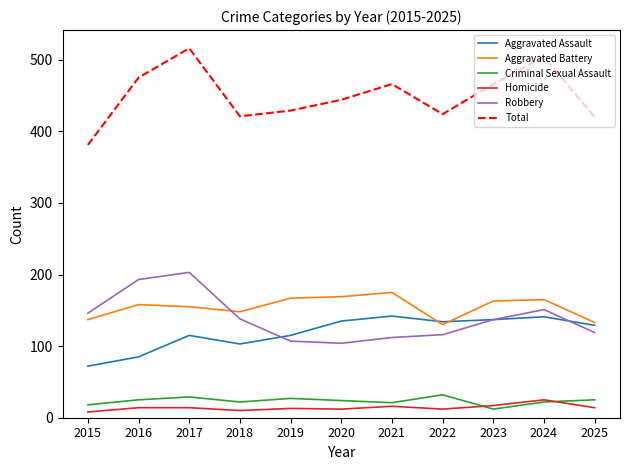

The value of Aggravated Battery at 2022 is 26. True or false?

False